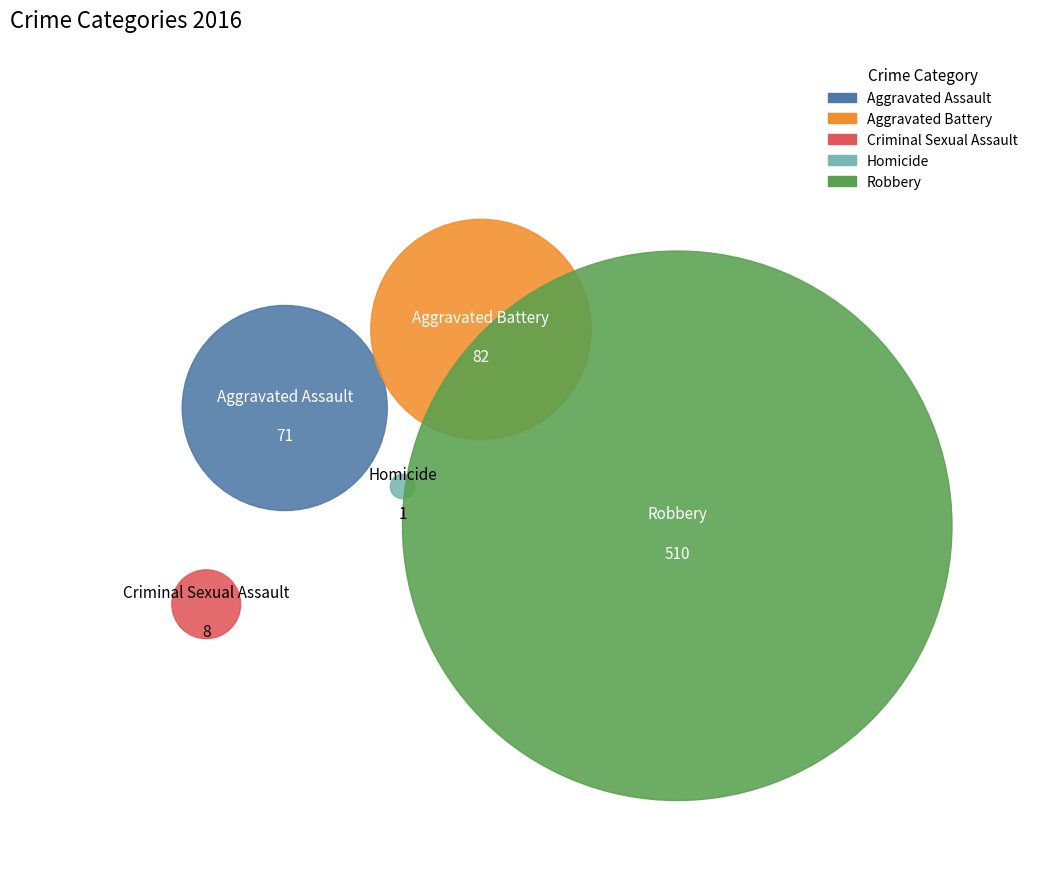

Which category has the biggest portion of the pie?

Robbery